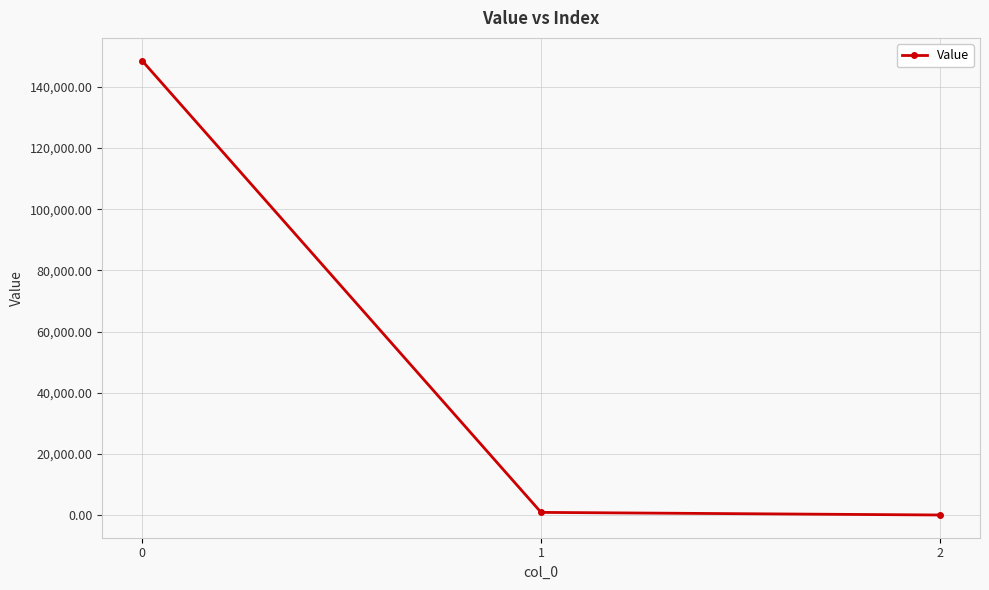

The value at 0 is 148586.6. True or false?

True